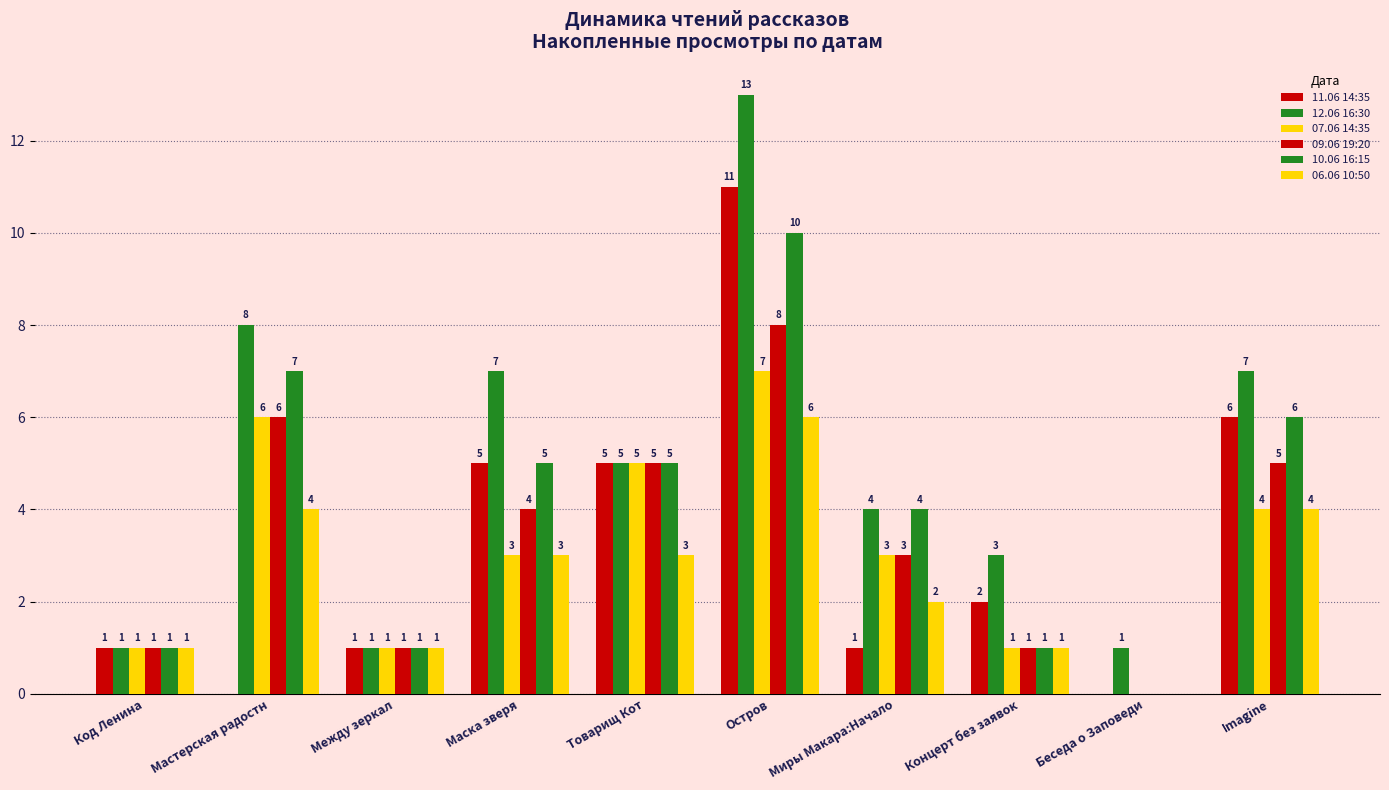

What is the difference between the highest and lowest values at Остров?

7